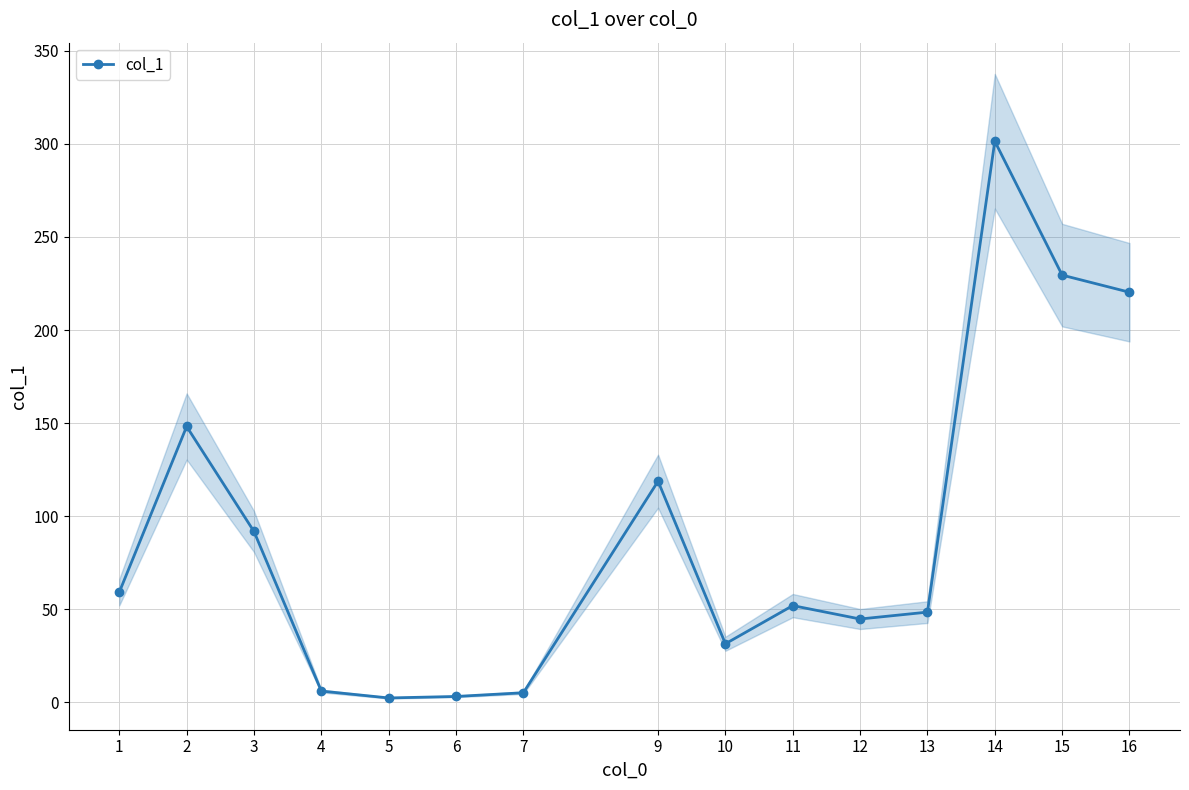

Which label corresponds to the smallest value in the chart?

5